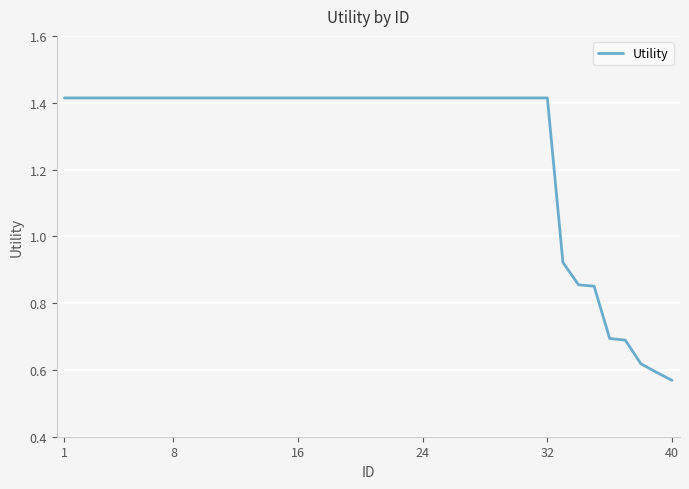

What is the difference between the maximum and minimum values?

0.8